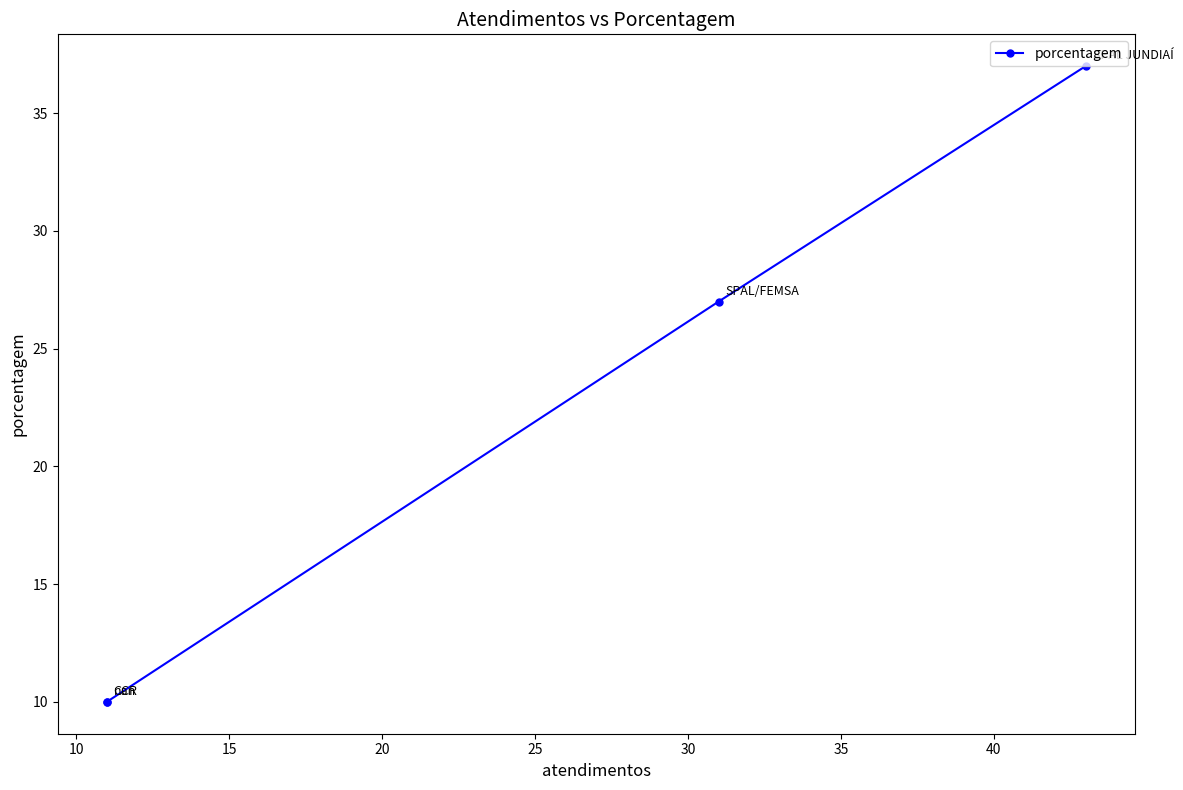

What is the value of the 4th point from the left?

10